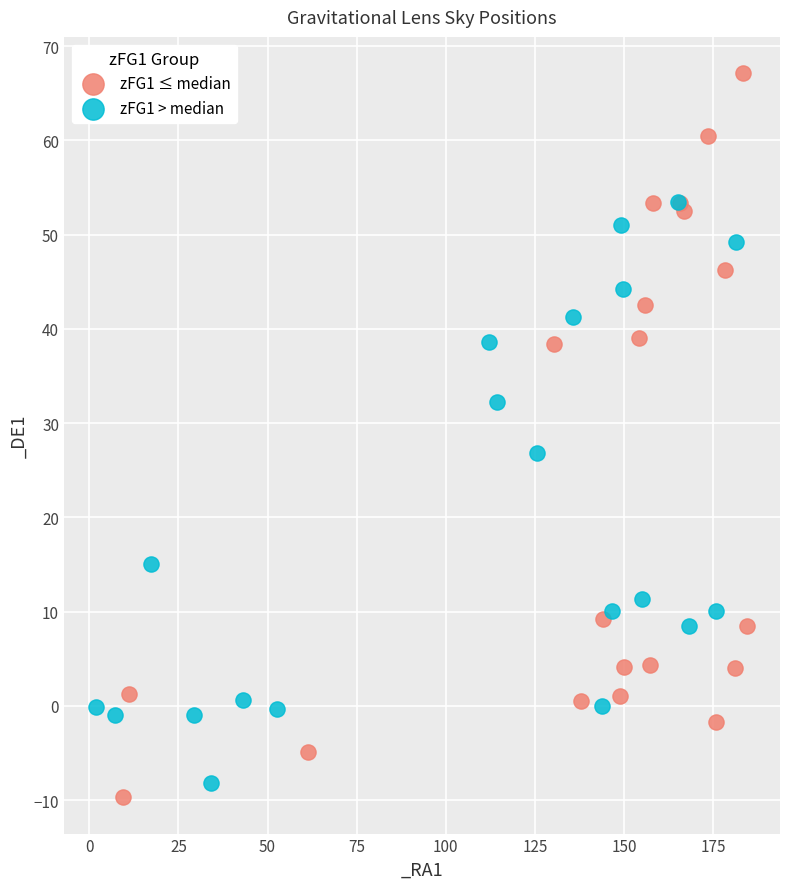

Which series has the largest Y range (max minus min)?

zFG1 ≤ median